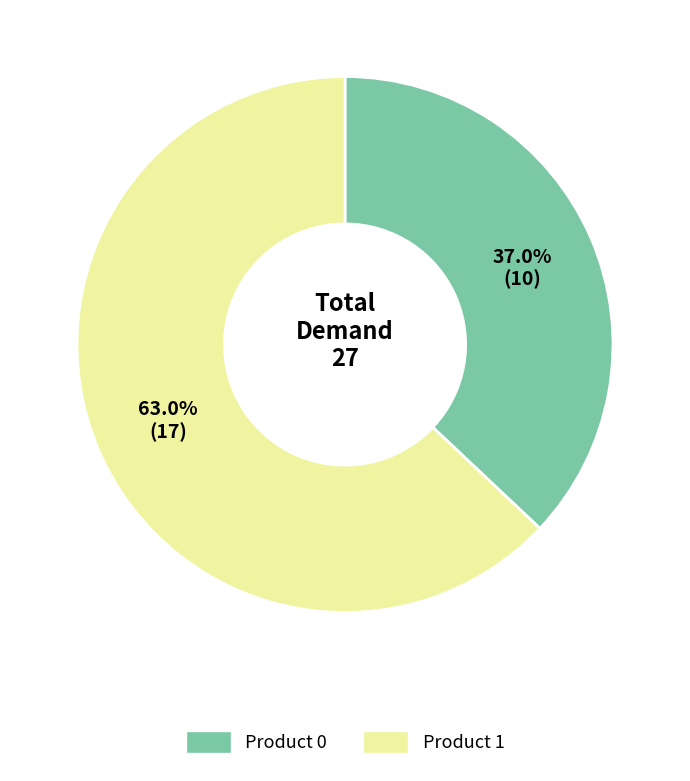

Does any single category account for the majority?

Yes